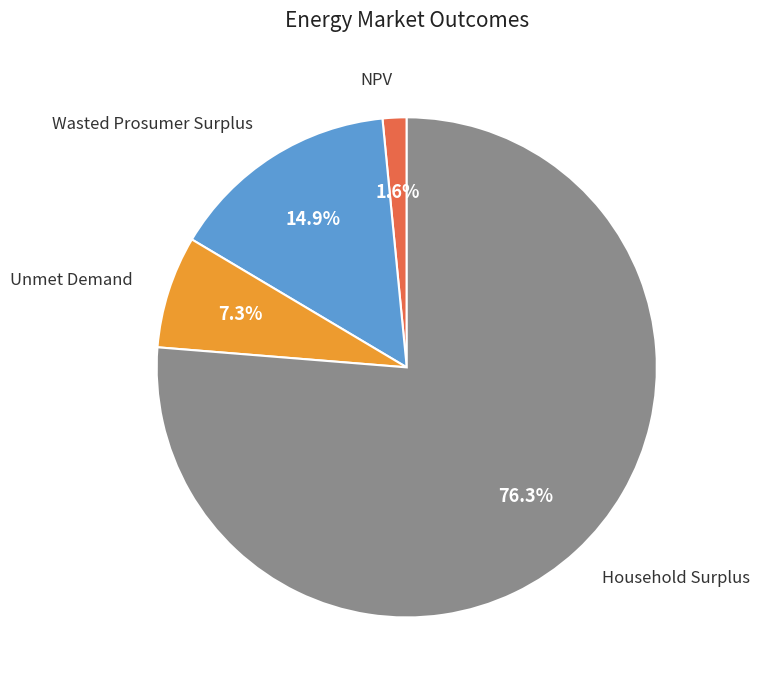

Is it true that Unmet Demand is 7% of the pie?

True